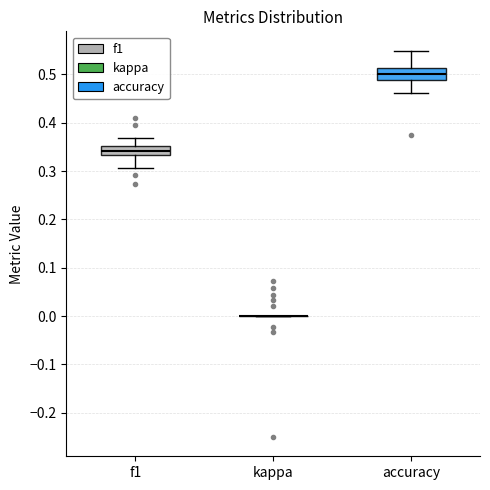

Reading left to right, transcribe this box plot: for each box, give where its median line is, the range the box spans, and where its two whiskers end, as read against the y-axis. The values are not printed on the chart, so give them approximately, as read against the axis.

f1: median 0.34, box 0.33 to 0.35, whiskers 0.31 to 0.37
kappa: box collapsed to a line at 0.00, whiskers 0.00 to 0.00
accuracy: median 0.50, box 0.49 to 0.51, whiskers 0.46 to 0.55